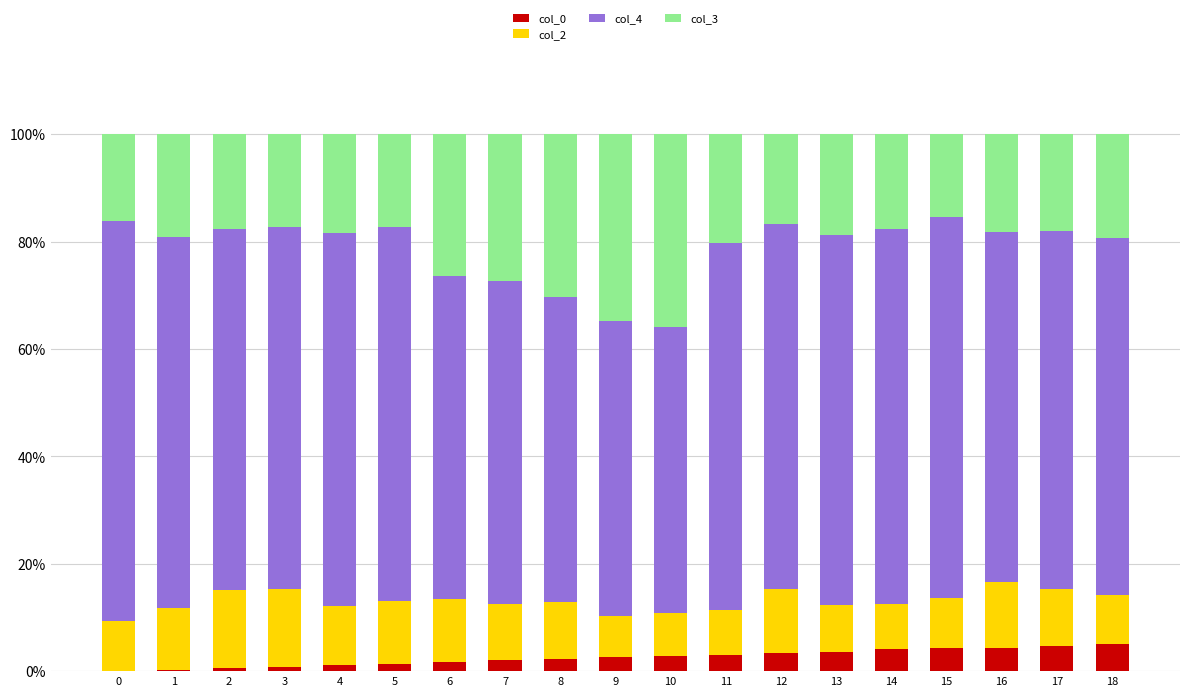

Is it true that col_0 equals 1.4 at 5?

True